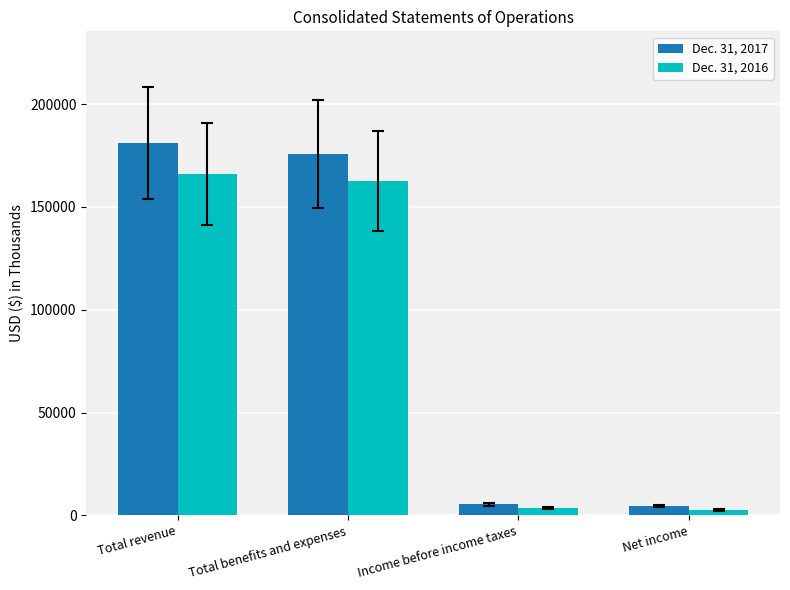

Which series has the largest total across all categories?

Dec. 31, 2017